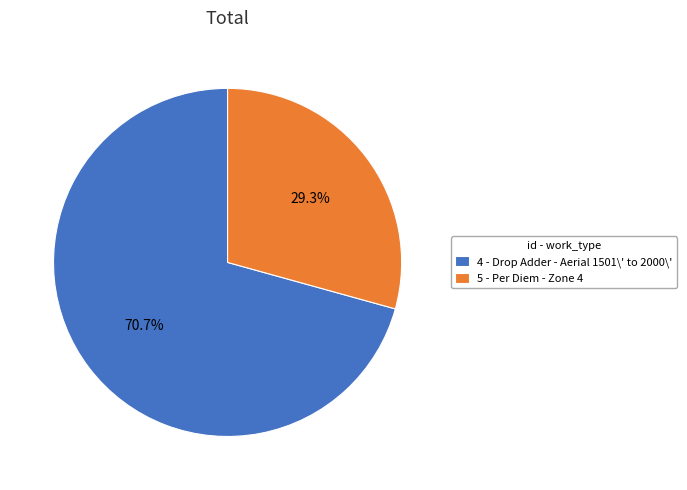

The 5 slice represents 18% of the pie. True or false?

False